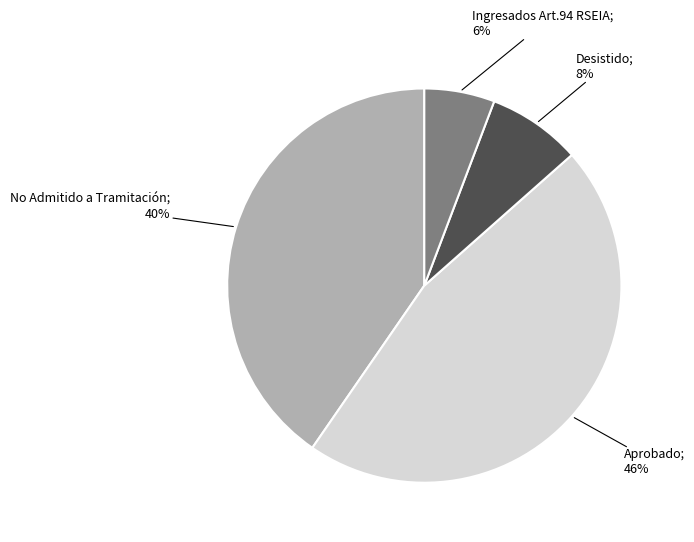

Does any single category account for the majority?

No